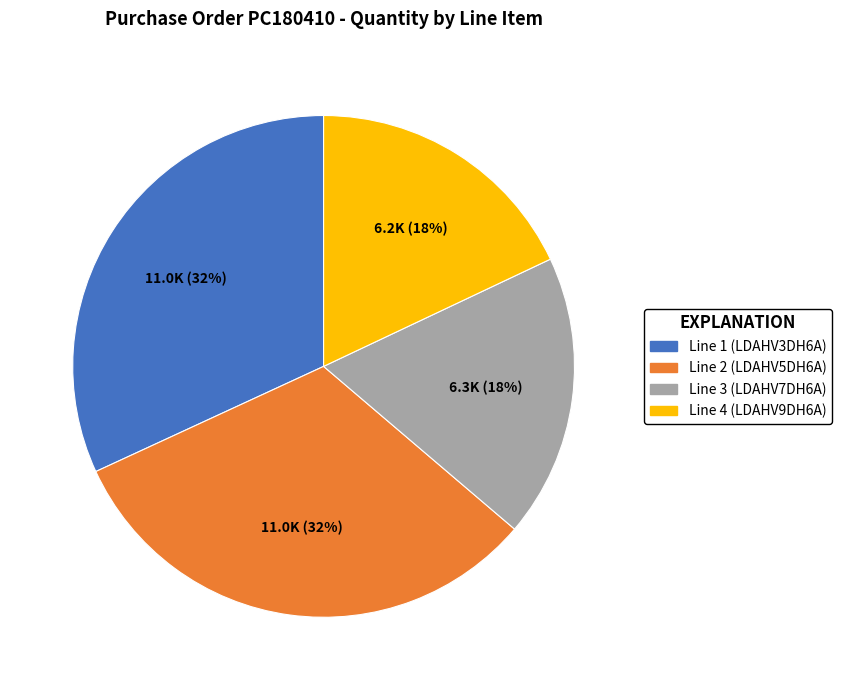

To the nearest percent, what is the combined percentage of Line 4 (LDAHV9DH6A) and Line 2 (LDAHV5DH6A)?

50%